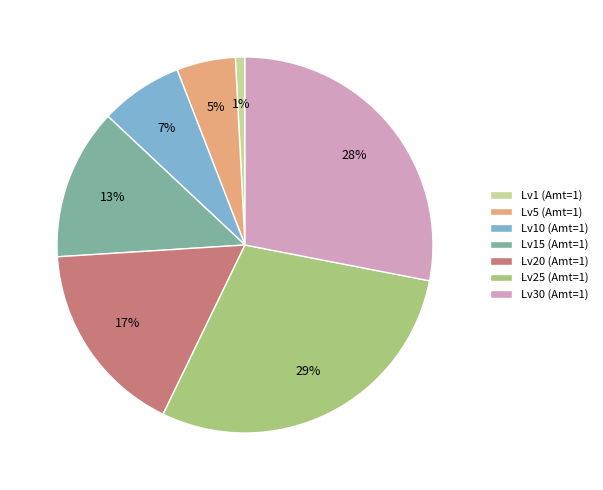

To the nearest percent, what percentage of the pie is Lv15 (Amt=1)?

13%